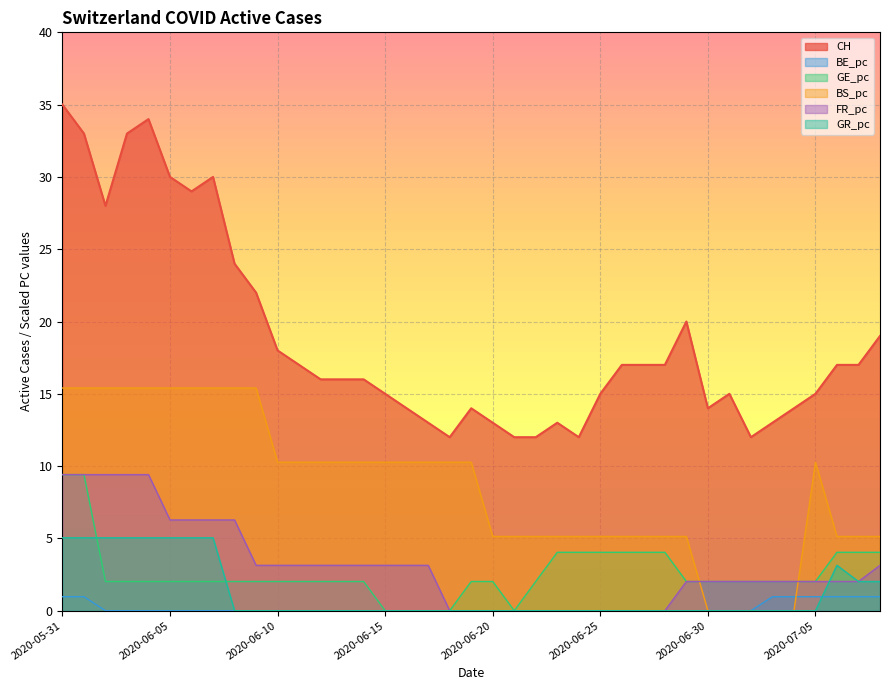

What is the sum of all BE_pc values?

7.7